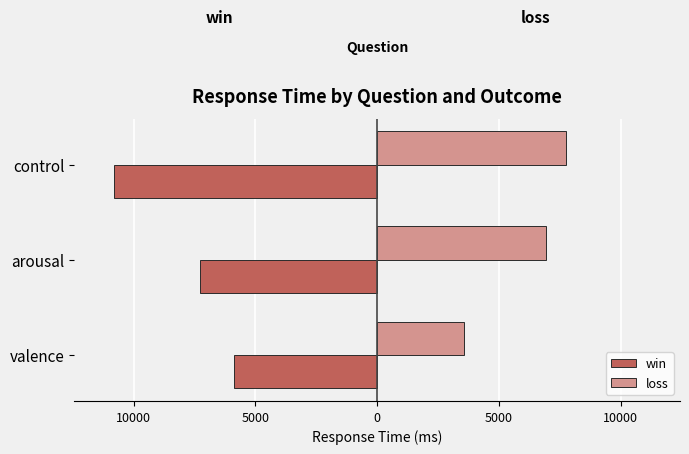

What are all the series names shown in the legend?

win, loss